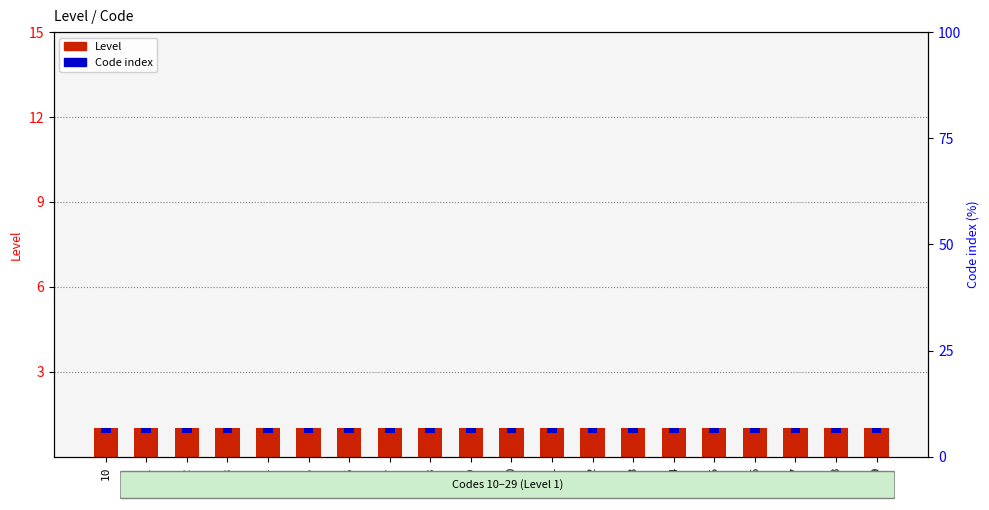

What is the value of the Level bar at the 12th from the left?

1.0